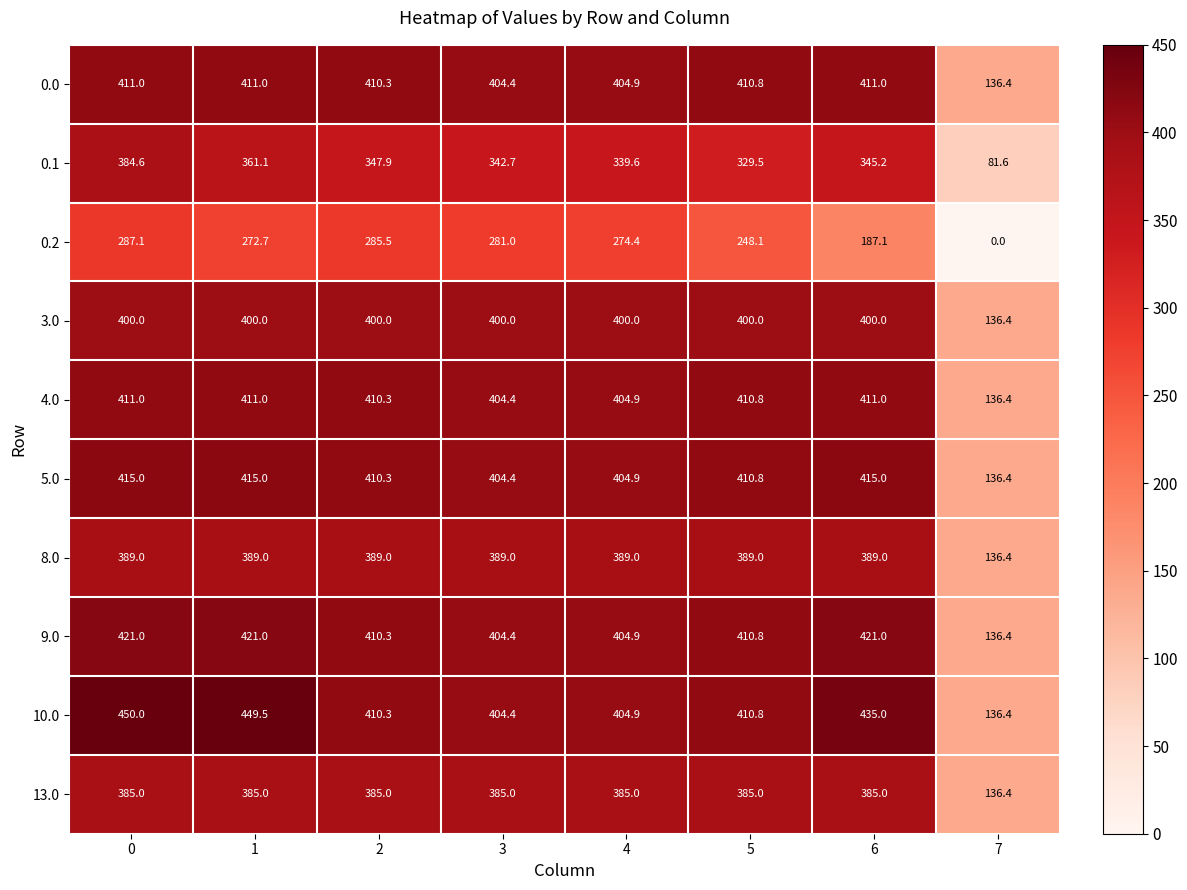

List the labels in order of 0.2 value, largest first.

0, 2, 3, 4, 1, 5, 6, 7